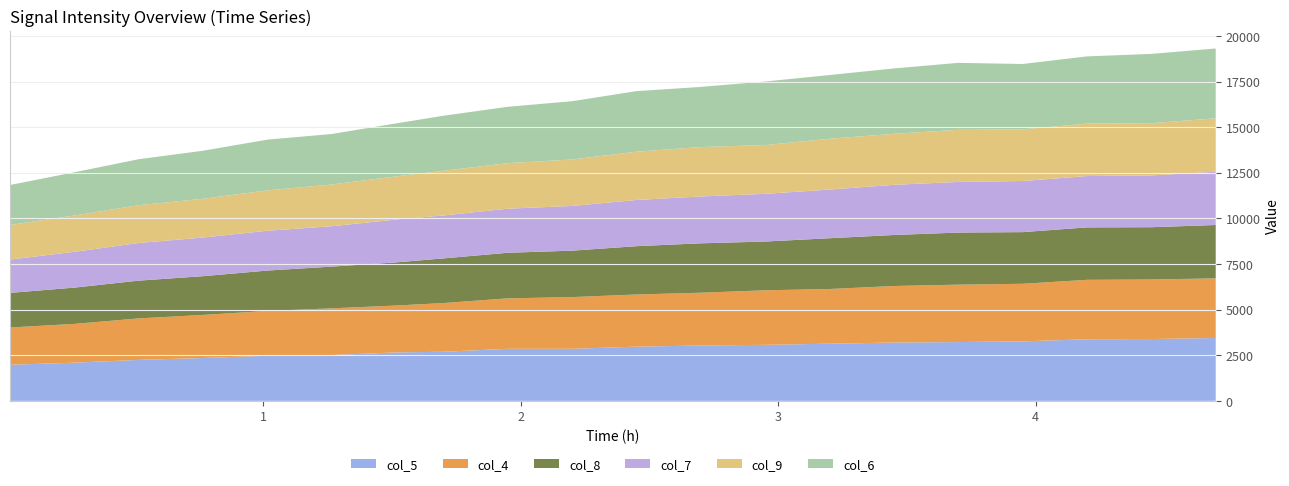

Reading left to right, transcribe all the data shown in this chart.

col_5: 1978	2092	2244	2348	2472	2511	2655	2689	2851	2852	2968	3033	3070	3132	3195	3221	3259	3375	3387	3445
col_4: 2042	2125	2274	2361	2456	2559	2569	2670	2766	2834	2860	2892	2988	2997	3099	3146	3156	3257	3264	3266
col_8: 1897	1988	2070	2123	2212	2286	2364	2447	2498	2544	2648	2708	2672	2783	2795	2855	2831	2874	2864	2926
col_7: 1826	1962	2063	2118	2183	2213	2350	2352	2415	2451	2531	2567	2614	2667	2749	2775	2801	2813	2837	2920
col_9: 1897	1988	2070	2123	2212	2286	2364	2447	2498	2544	2648	2708	2672	2783	2795	2855	2831	2874	2864	2926
col_6: 2189	2371	2521	2634	2779	2770	2903	3018	3087	3195	3317	3296	3484	3493	3583	3670	3581	3684	3796	3827